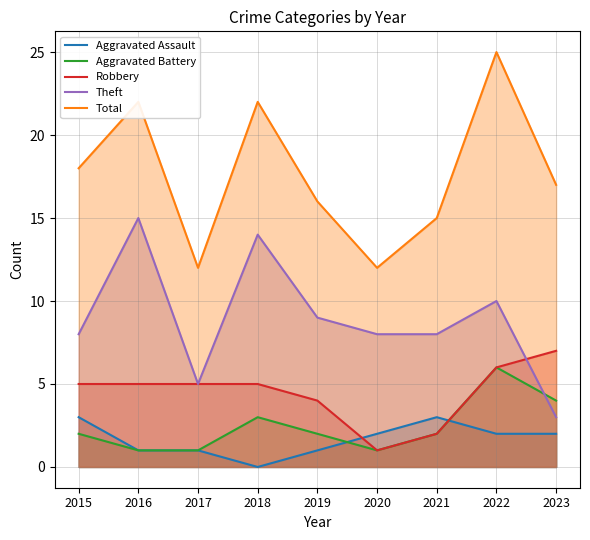

Between 2017 and 2021, which series saw the biggest shift?

Robbery